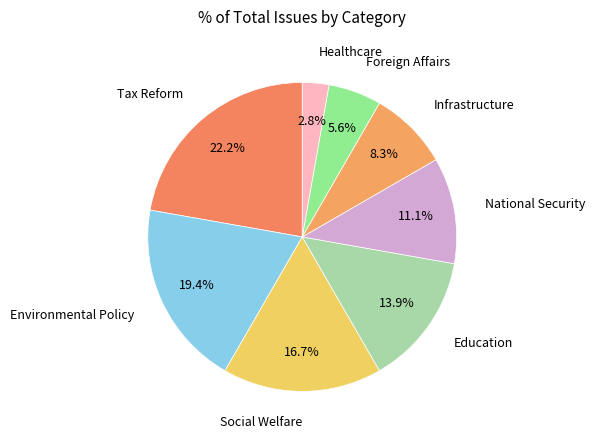

To the nearest percent, what portion does Social Welfare represent?

17%